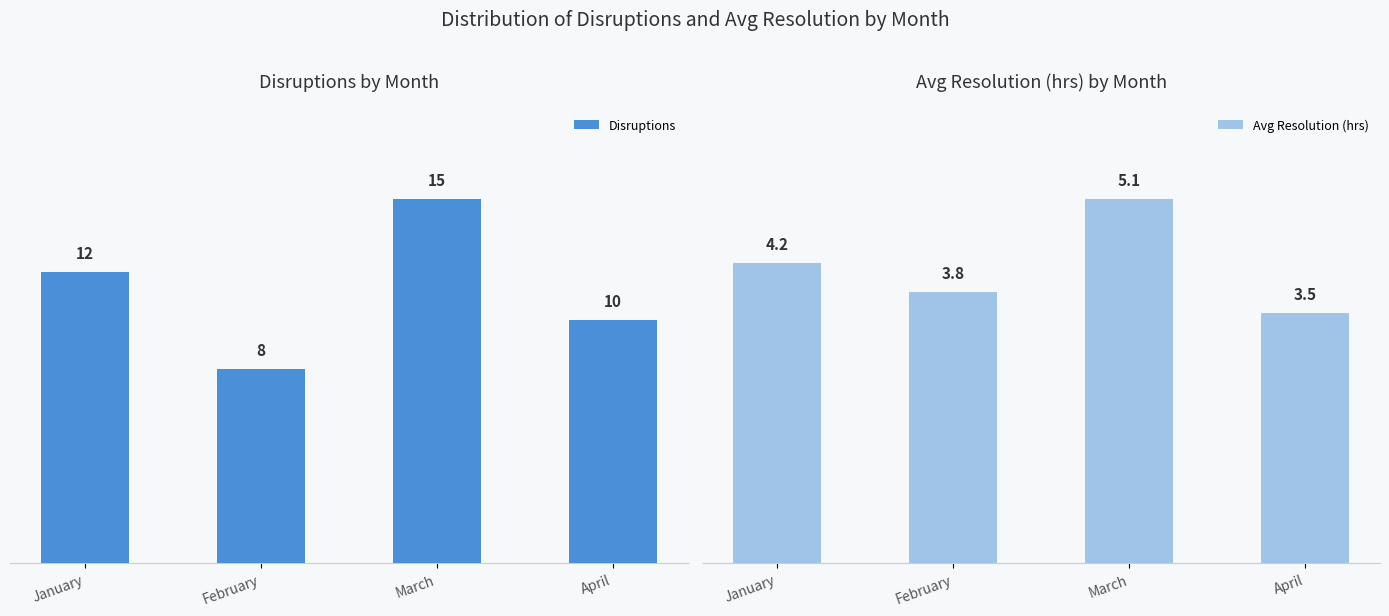

List the series in order of their overall mean, highest first.

Disruptions, Avg Resolution (hrs)